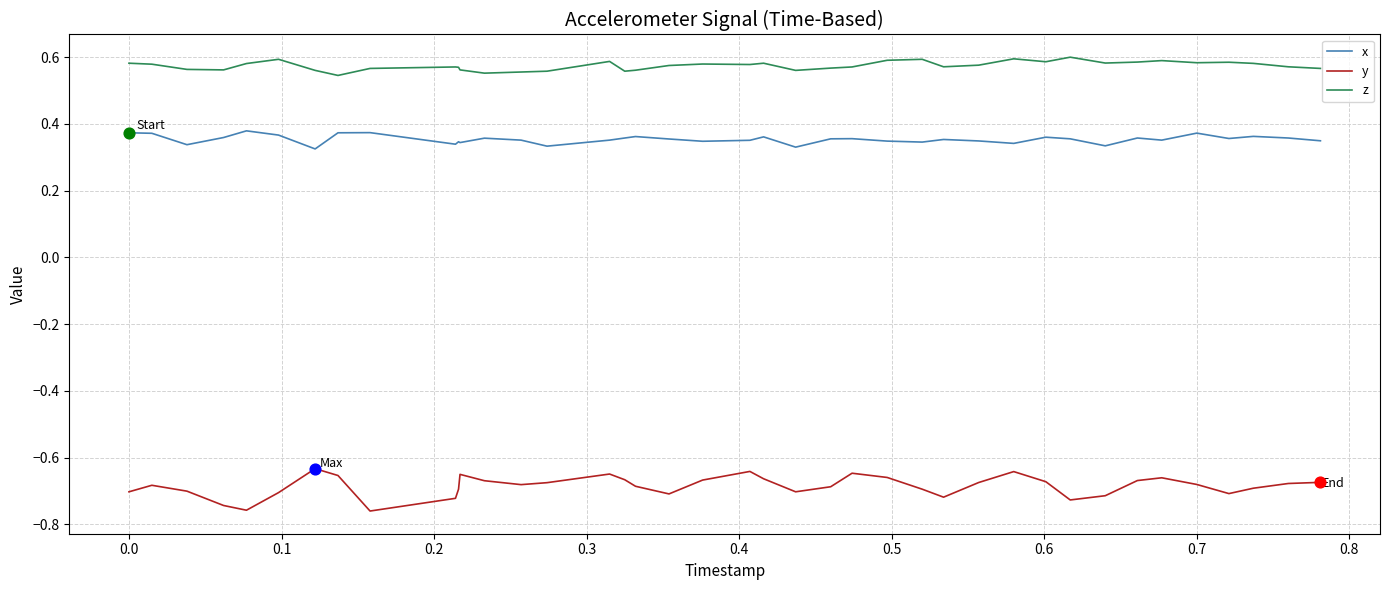

Which series has the widest spread of values?

y